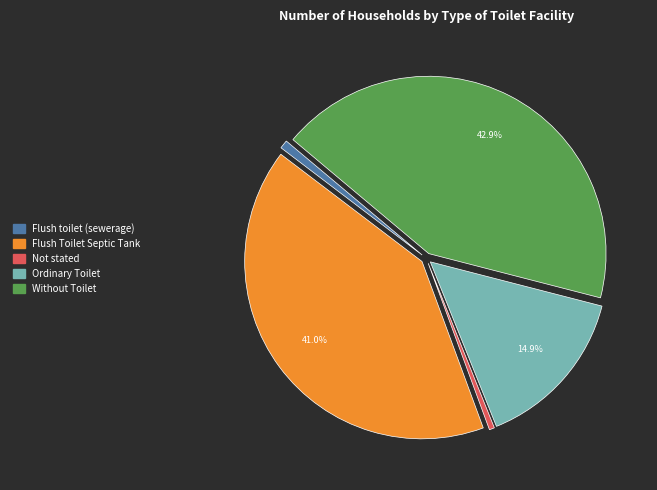

To the nearest percent, what portion does Flush Toilet Septic Tank represent?

41%